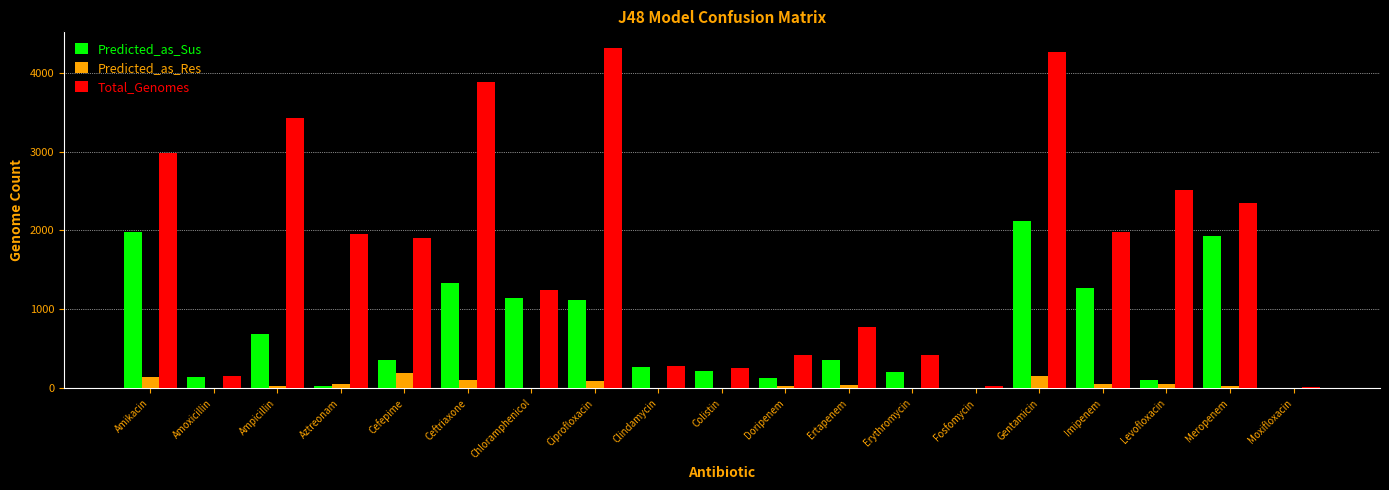

What are all the series names shown in the legend?

Predicted_as_Sus, Predicted_as_Res, Total_Genomes